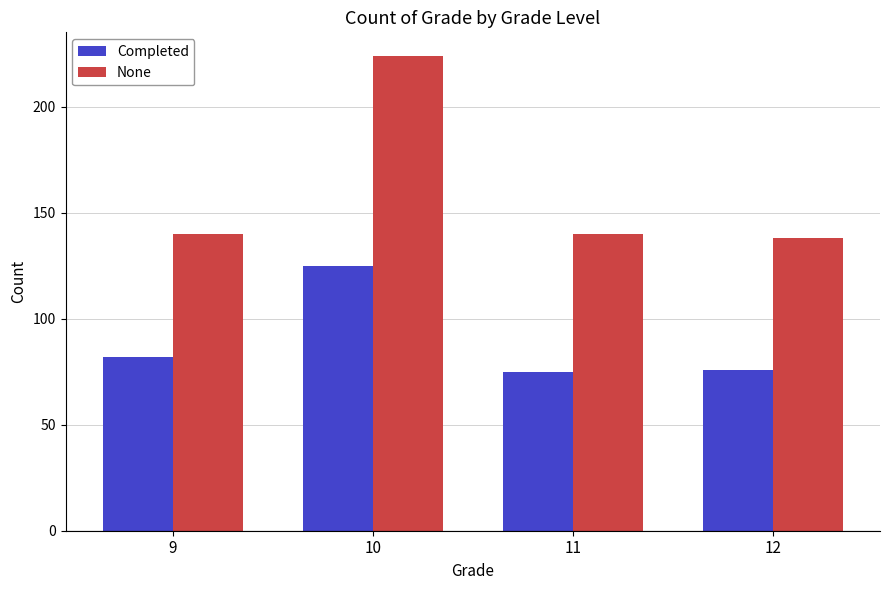

Which series has the widest spread of values?

None